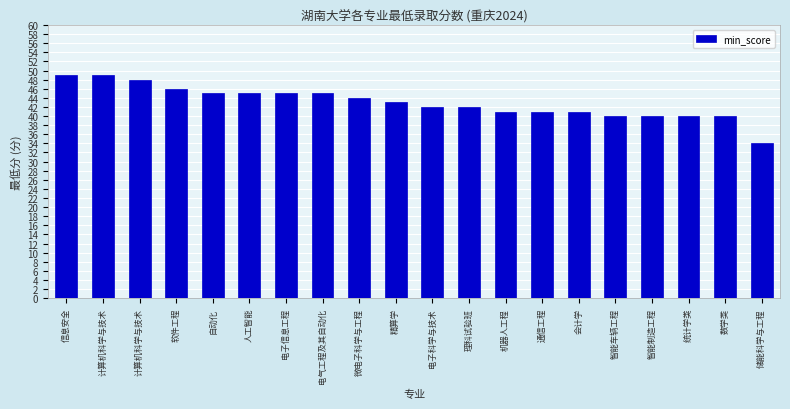

Rank the categories by value from lowest to highest.

储能科学与工程, 智能车辆工程, 智能制造工程, 统计学类, 数学类, 机器人工程, 通信工程, 会计学, 电子科学与技术, 理科试验班, 精算学, 微电子科学与工程, 自动化, 人工智能, 电子信息工程, 电气工程及其自动化, 软件工程, 计算机科学与技术, 信息安全, 计算机科学与技术